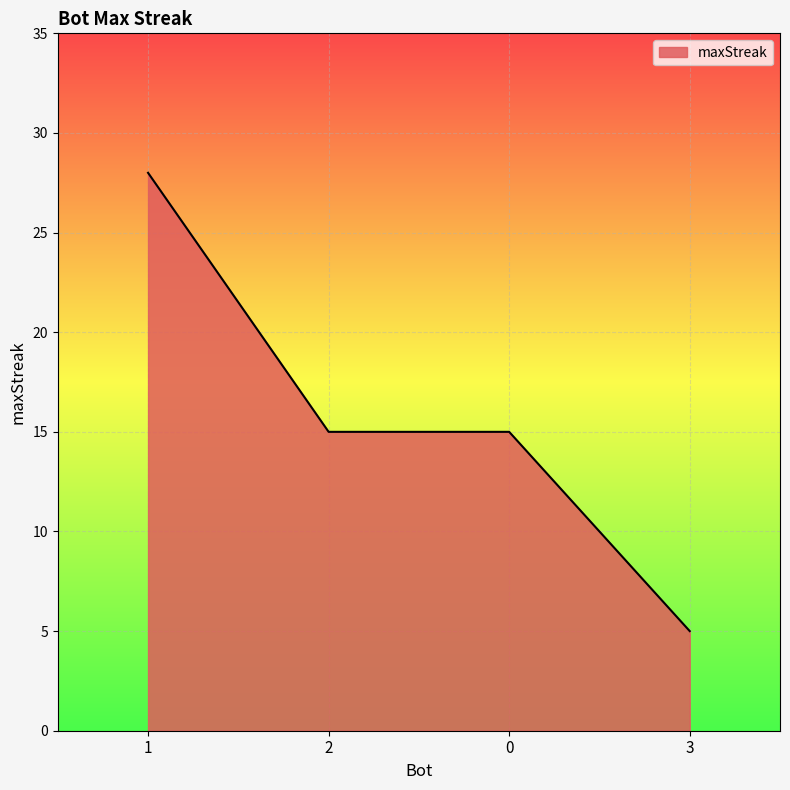

At which label does the data first exceed 15?

1